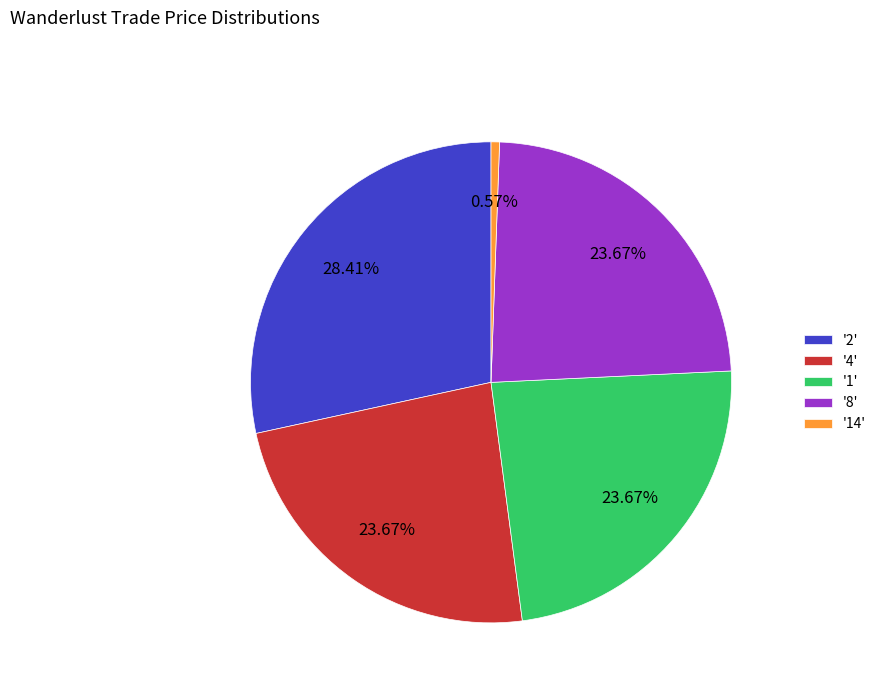

Which has a higher value, '8' or '14'?

'8'